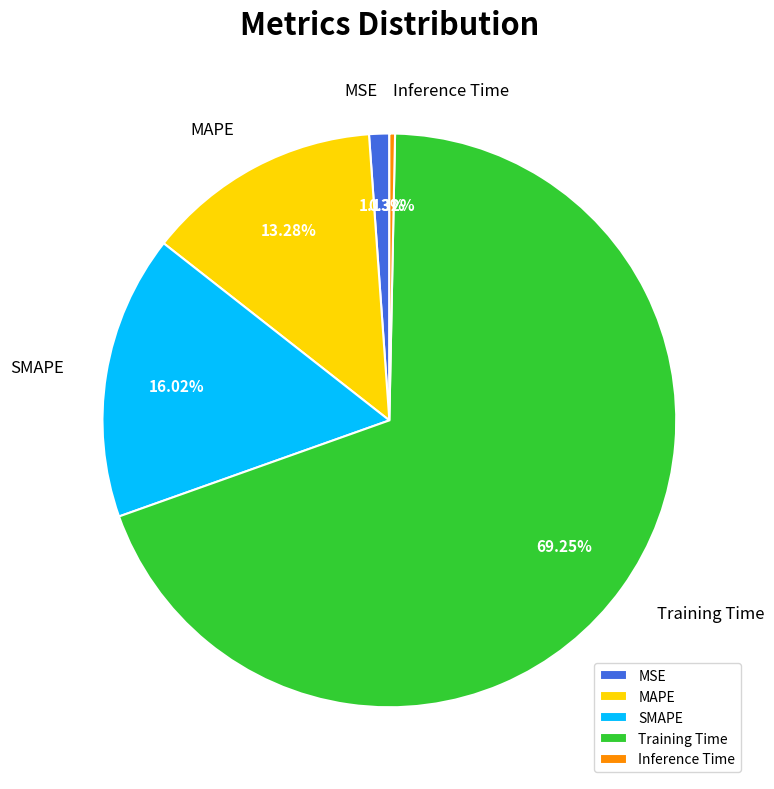

What portion of the pie excludes Training Time?

30.8%